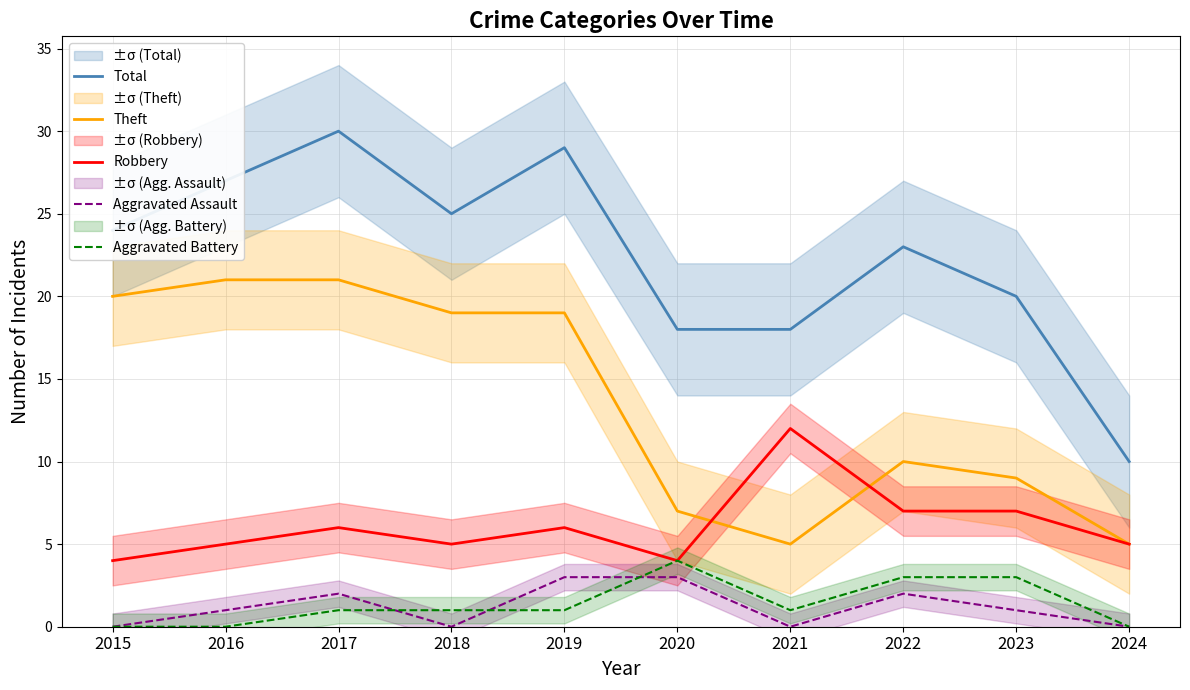

True or false: Theft and Aggravated Assault cross at least once.

False